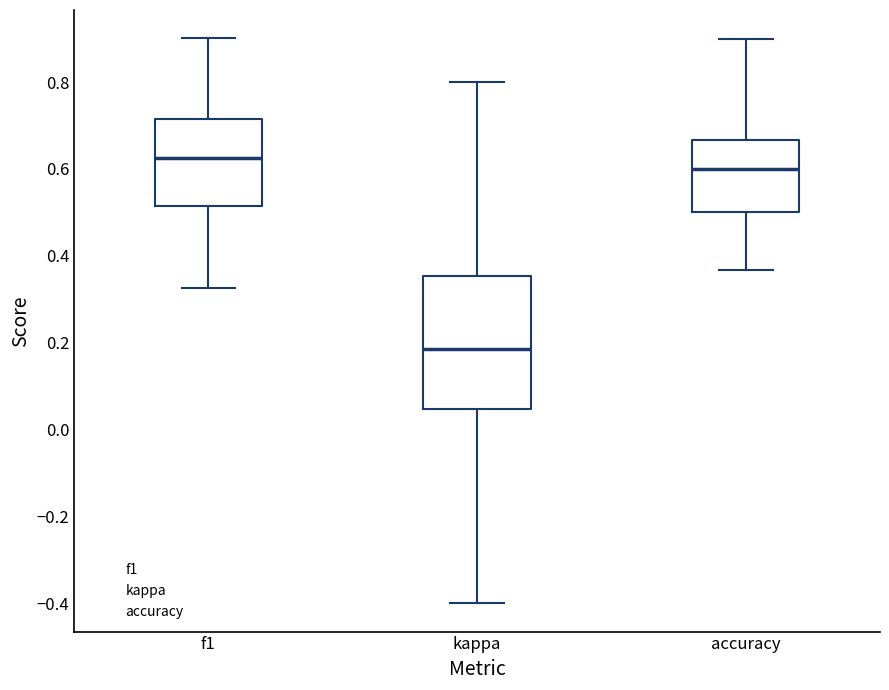

Reading left to right, transcribe this box plot: for each box, give where its median line is, the range the box spans, and where its two whiskers end, as read against the y-axis. The values are not printed on the chart, so give them approximately, as read against the axis.

f1: median 0.62, box 0.52 to 0.72, whiskers 0.32 to 0.90
kappa: median 0.18, box 0.04 to 0.36, whiskers -0.40 to 0.80
accuracy: median 0.60, box 0.50 to 0.66, whiskers 0.36 to 0.90